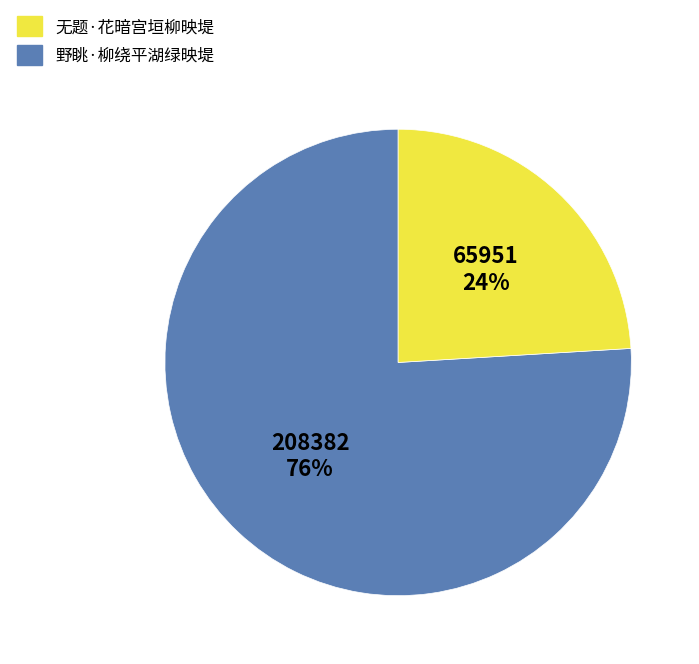

Does any single category account for the majority?

Yes